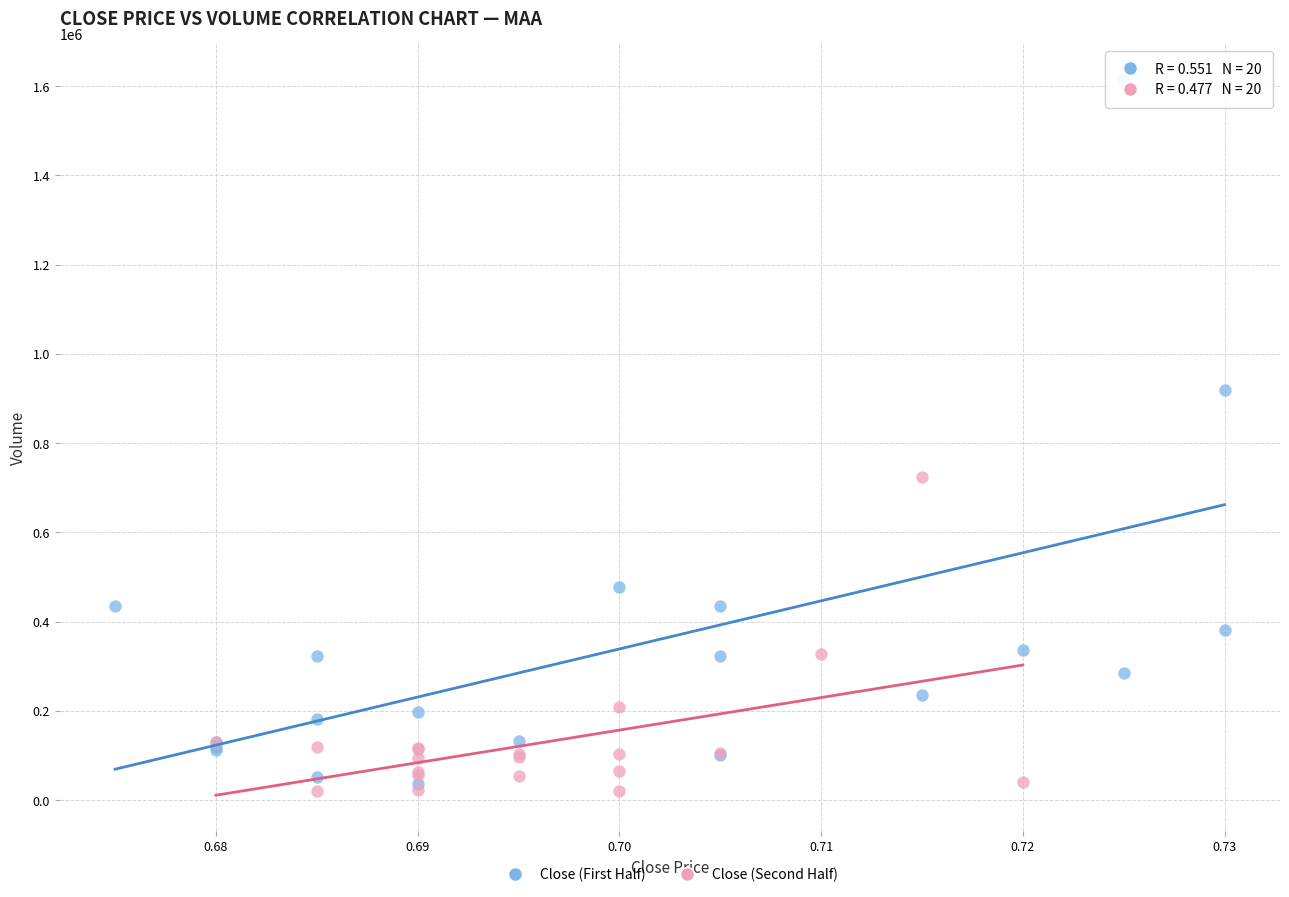

Which series reaches the maximum Y coordinate?

Close (First Half)